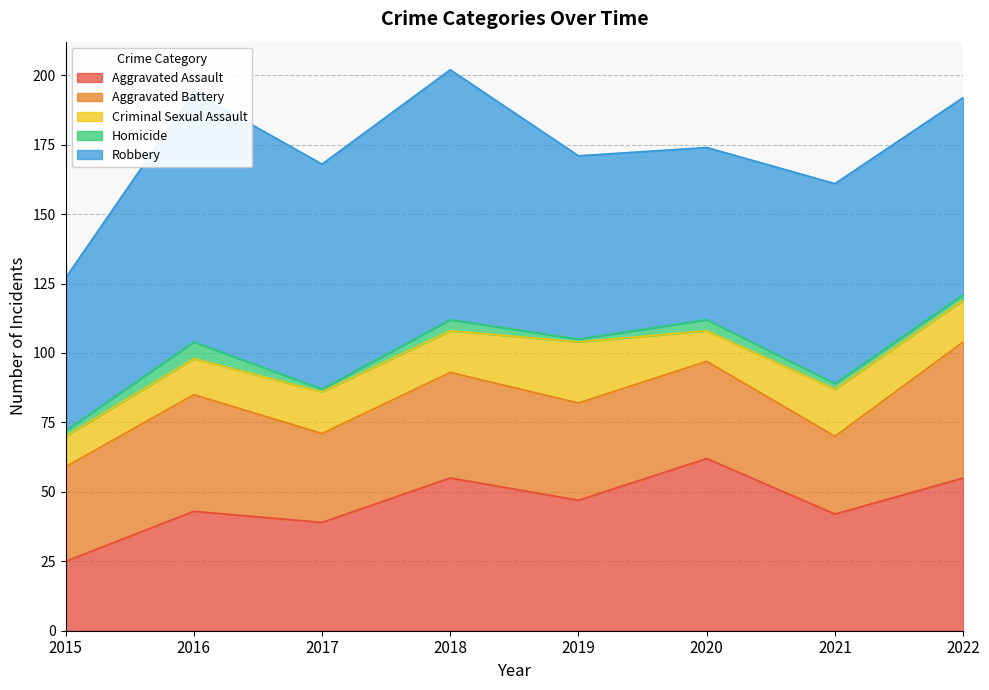

Reading right to left, what are all the values shown in this chart?

Aggravated Assault: 2022=55	2021=42	2020=62	2019=47	2018=55	2017=39	2016=43	2015=25
Aggravated Battery: 2022=49	2021=28	2020=35	2019=35	2018=38	2017=32	2016=42	2015=34
Criminal Sexual Assault: 2022=15	2021=17	2020=11	2019=22	2018=15	2017=15	2016=13	2015=11
Homicide: 2022=2	2021=2	2020=4	2019=1	2018=4	2017=1	2016=6	2015=2
Robbery: 2022=71	2021=72	2020=62	2019=66	2018=90	2017=81	2016=90	2015=55